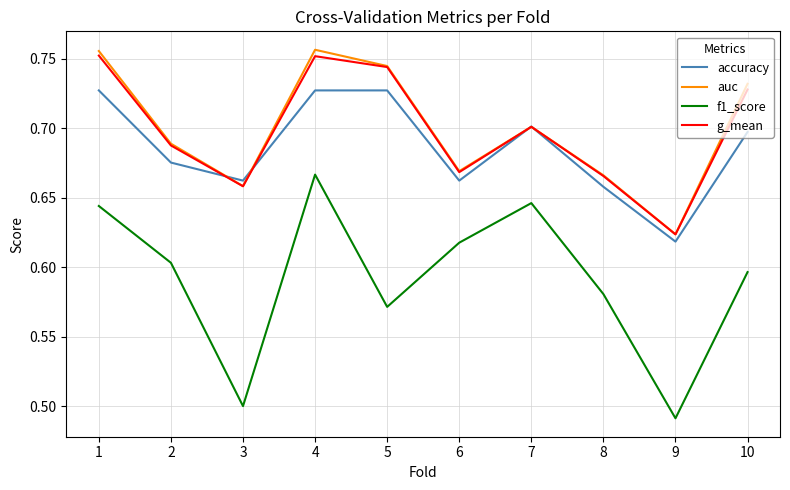

True or false: auc has a value of 0.7 at 7.

True